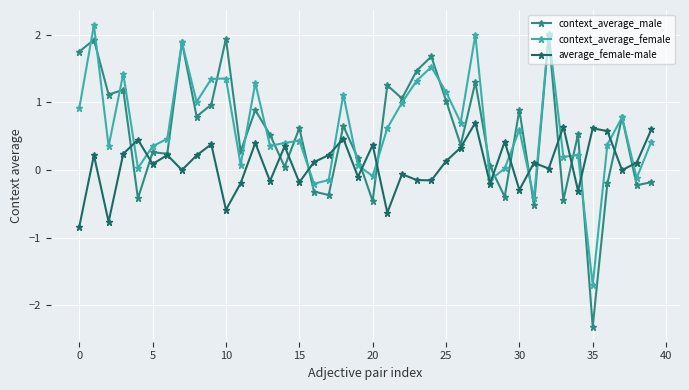

True or false: context_average_female has more than 2 interior local peaks.

True